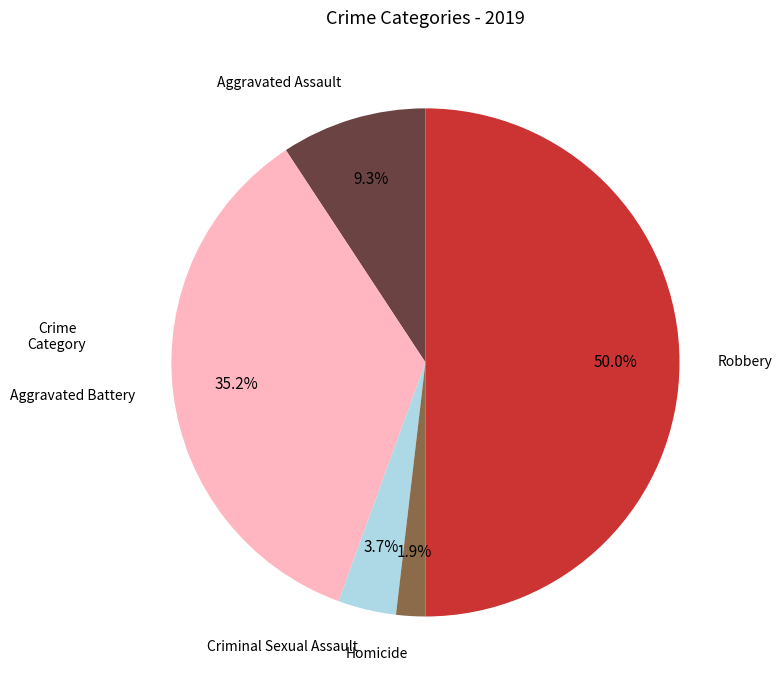

To the nearest percent, what is the combined percentage of Criminal Sexual Assault and Aggravated Assault?

13%